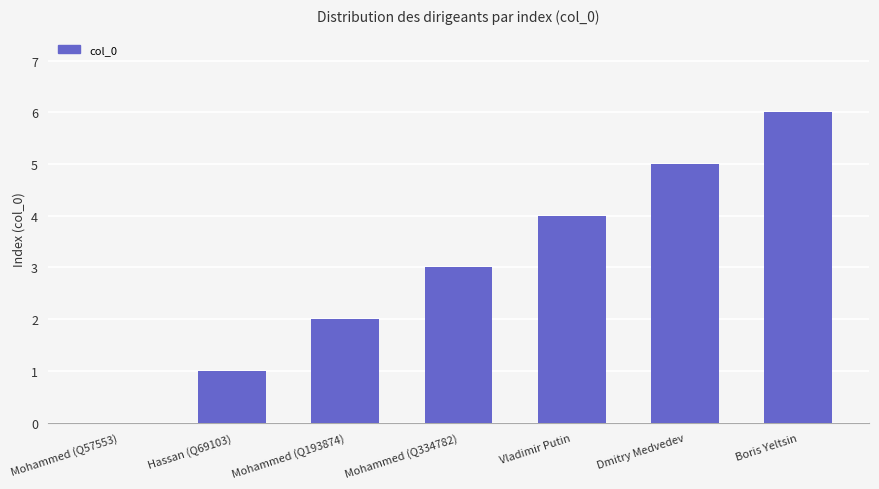

Read the value at Mohammed (Q334782).

3